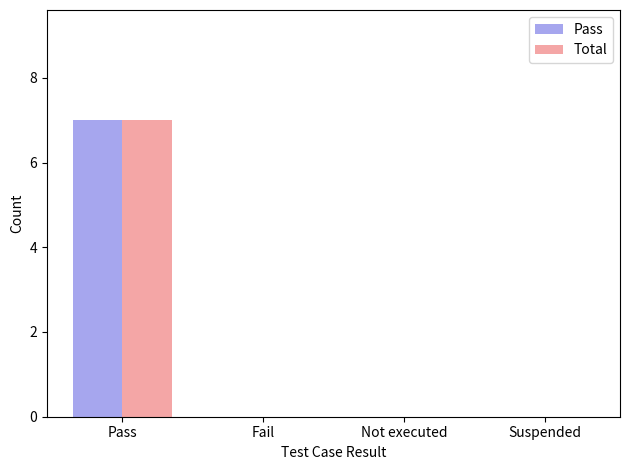

At which category does the chart reach its peak across all series?

Pass